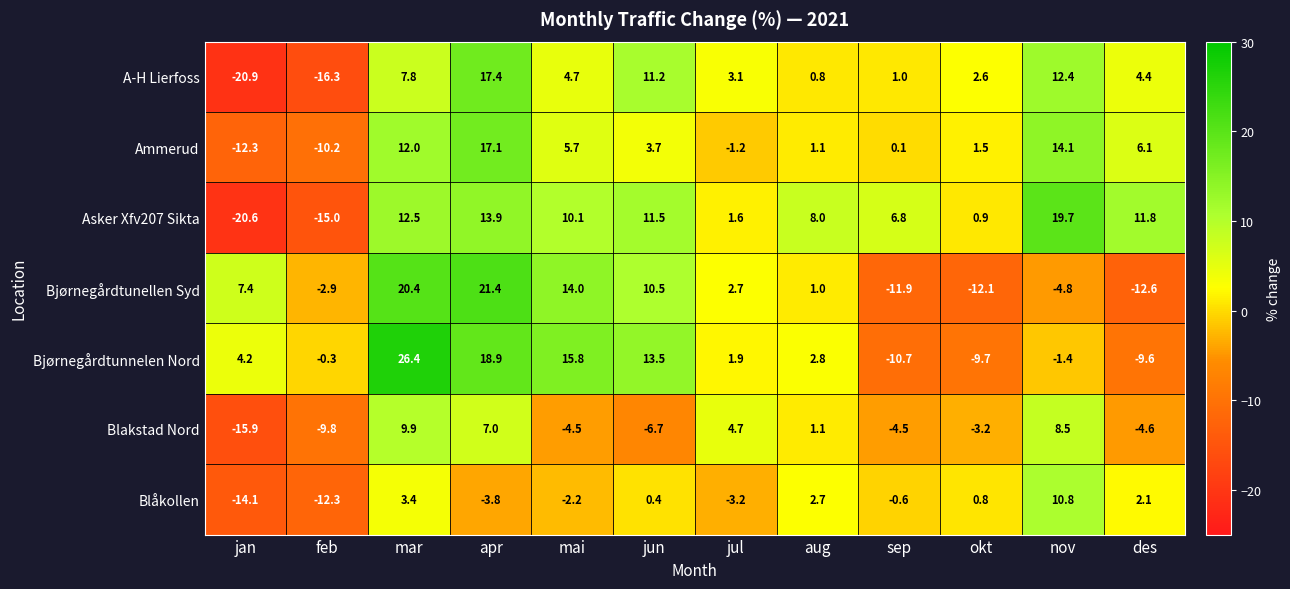

Rank the series at des from lowest to highest value.

Bjørnegårdtunellen Syd, Bjørnegårdtunnelen Nord, Blakstad Nord, Blåkollen, A-H Lierfoss, Ammerud, Asker Xfv207 Sikta